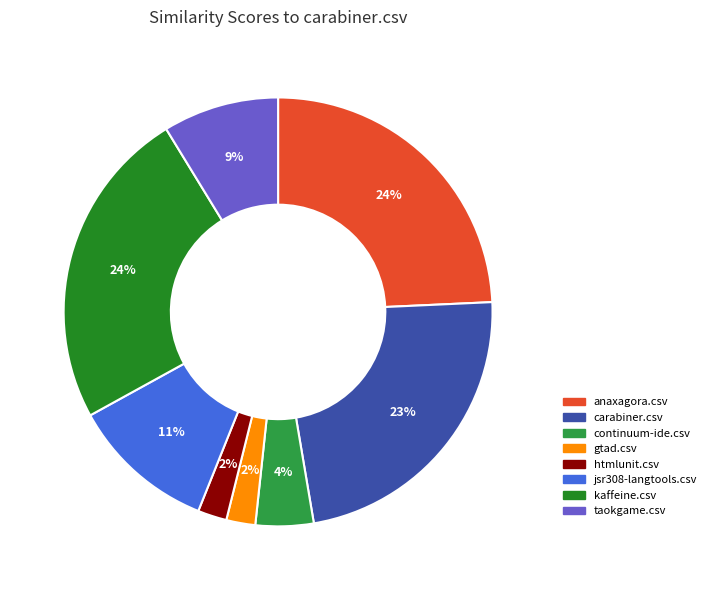

Is there any slice that represents more than half of the pie?

No